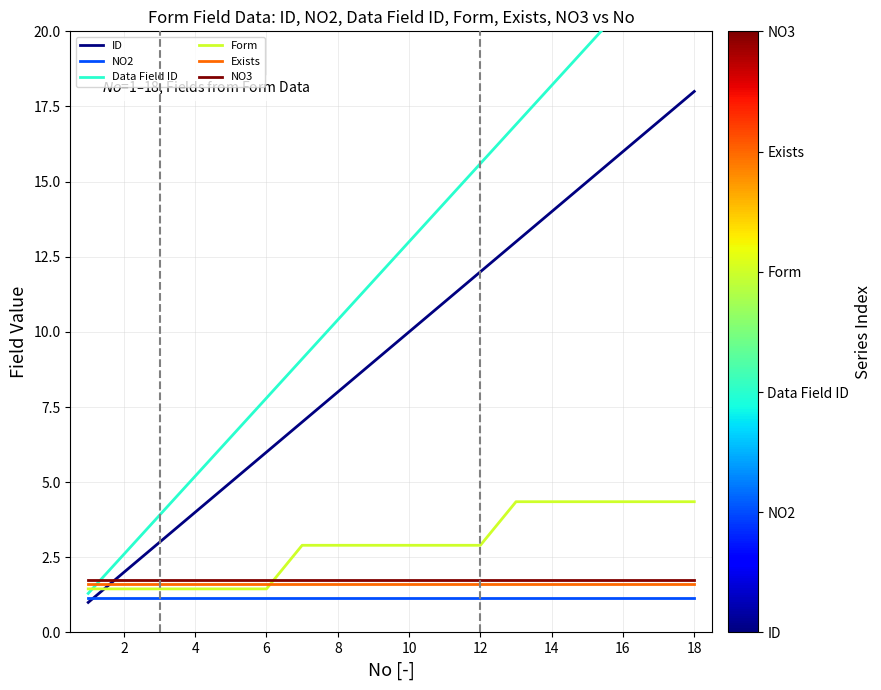

The value of Form at 6 is 1.4. True or false?

True